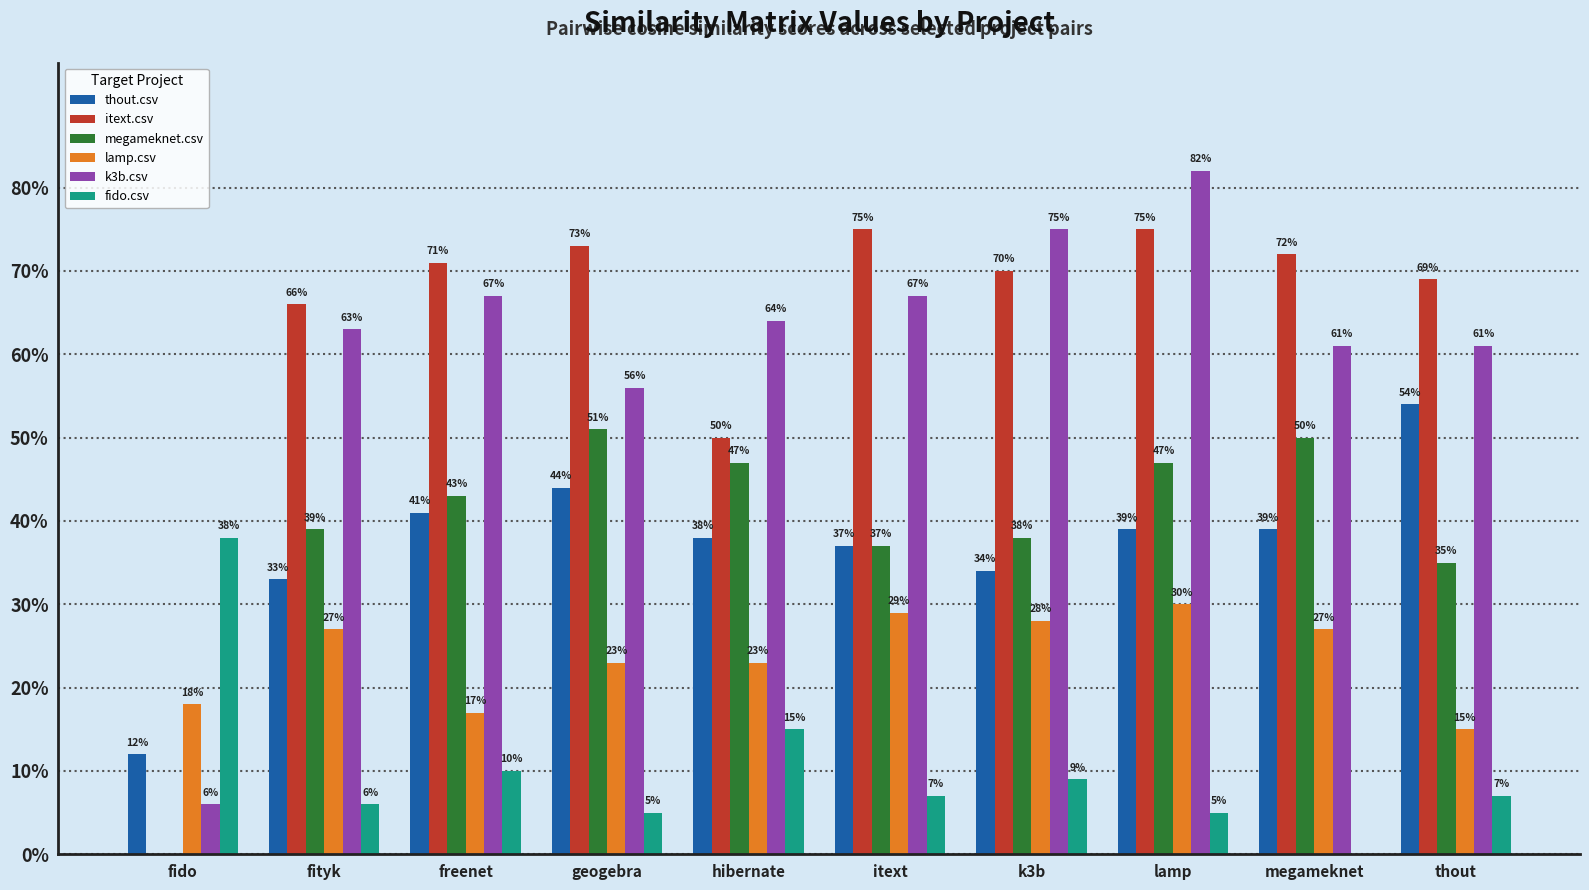

What position from the left is freenet?

3